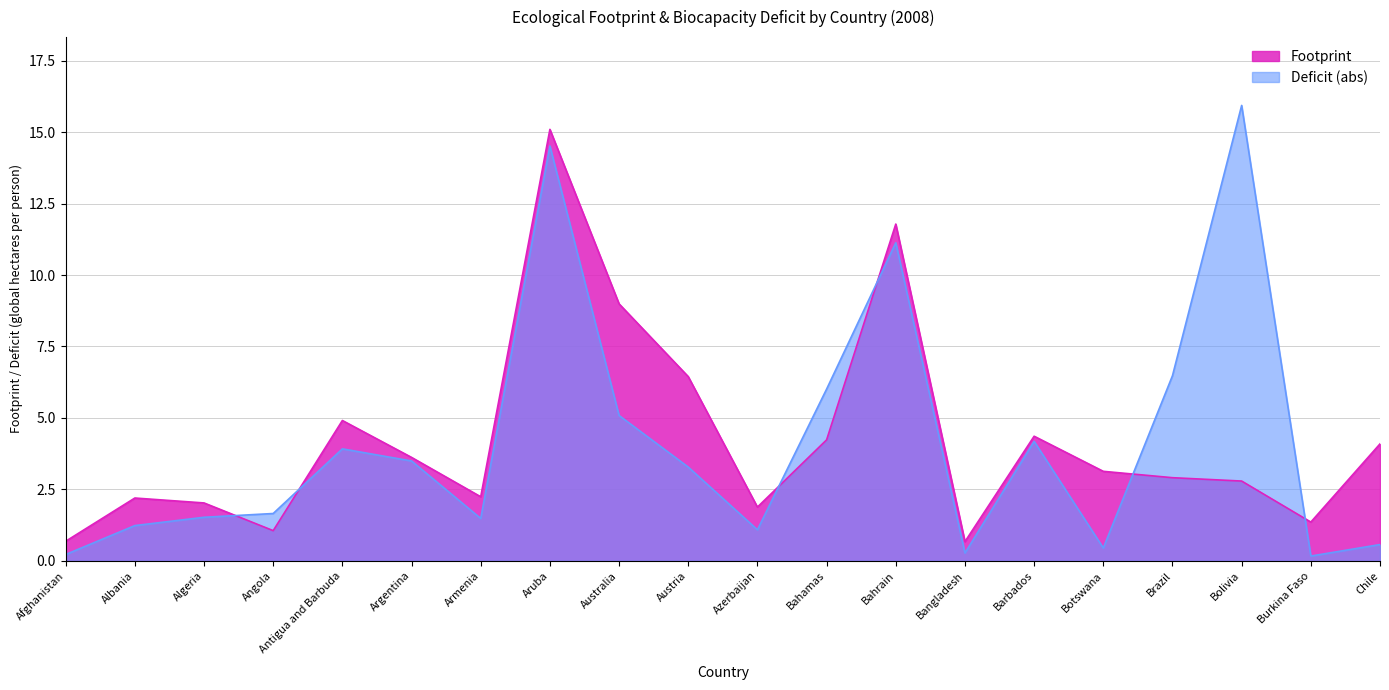

At which label does Footprint first exceed 3?

Antigua and Barbuda